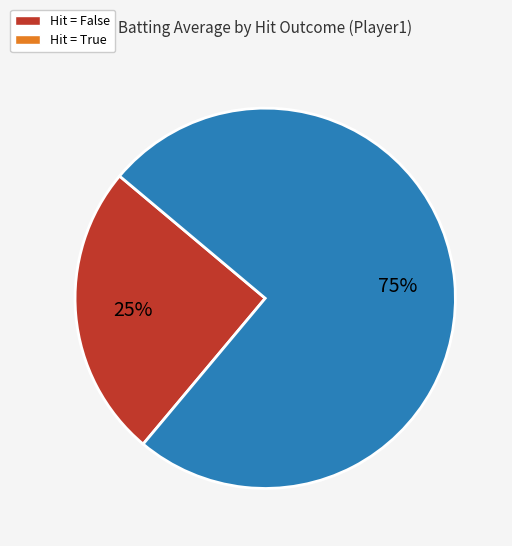

Which slice is the smallest?

Hit = False